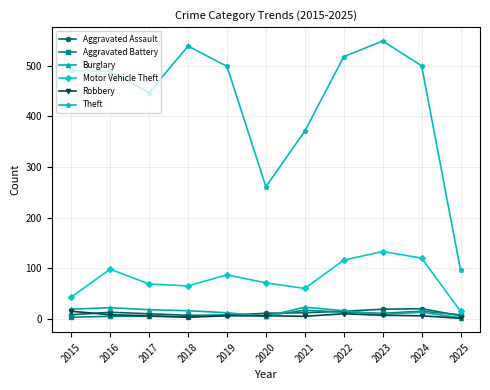

How many interior local valleys does the Theft series have?

2